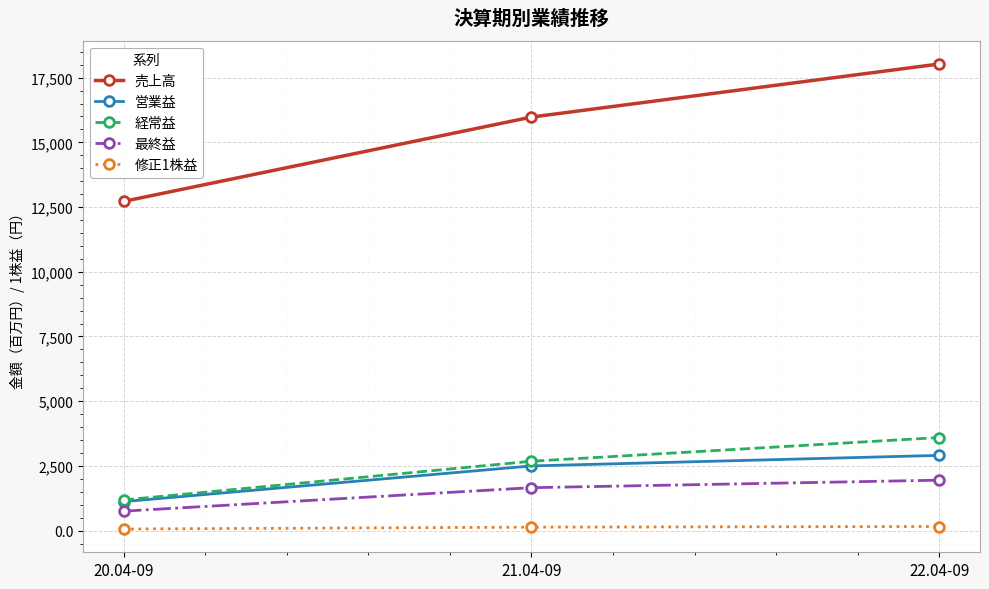

What is the spread (max minus min) of values at 21.04-09?

15843.1